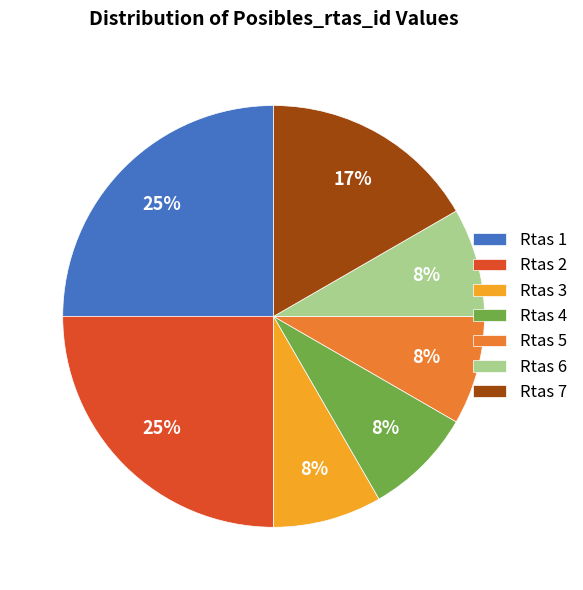

Approximately how many times larger is the value at Rtas 3 compared to Rtas 6?

1.0